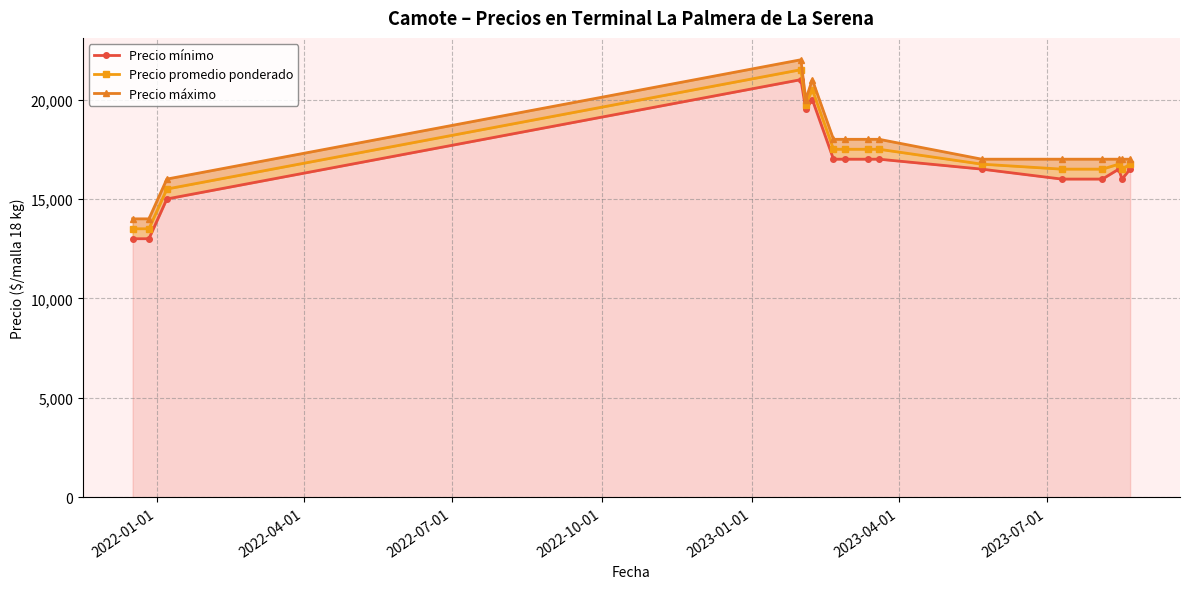

True or false: Precio máximo has a value of 5396 at 2022-01-01.

False